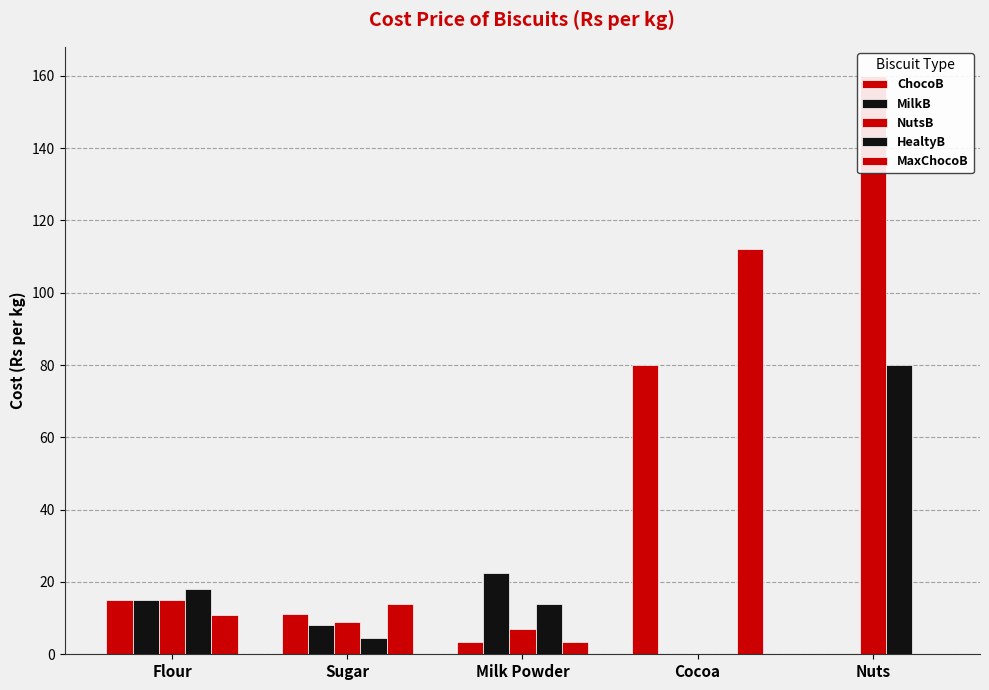

Where is HealtyB nearest to the value 40?

Flour